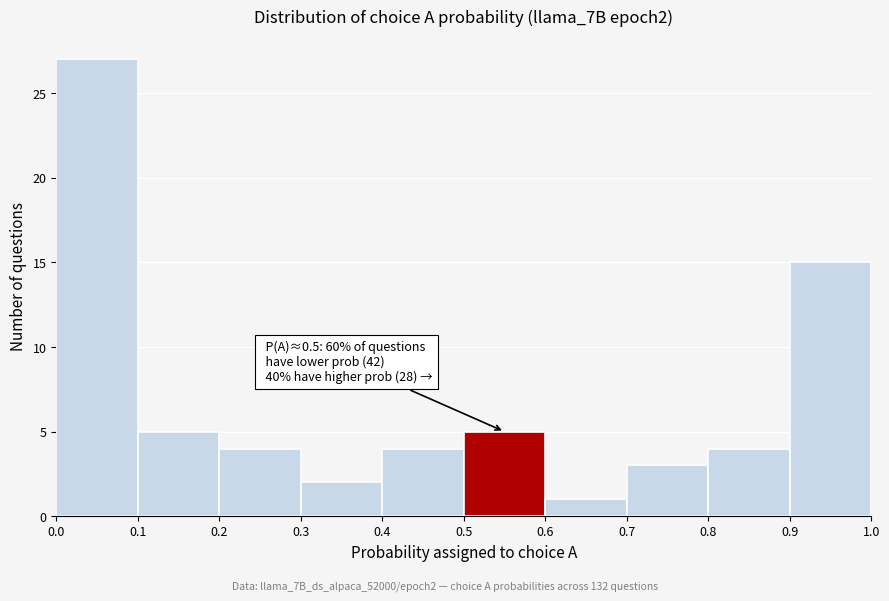

Over which range of the x-axis is the bar tallest?

0.0 to 0.1